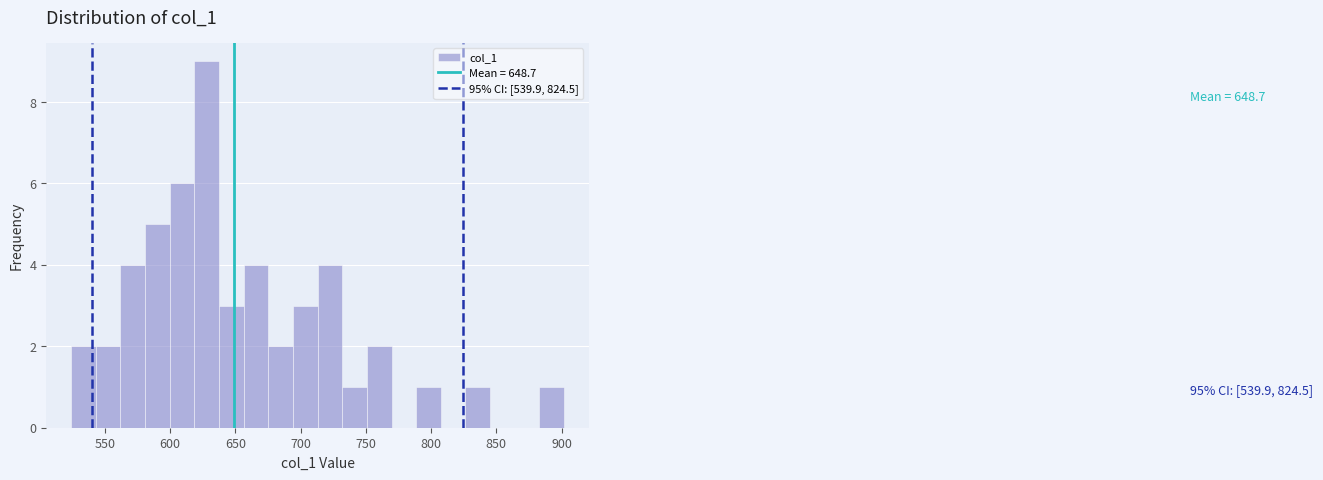

Read against the x-axis, roughly where is the centre of the tallest bar?

630